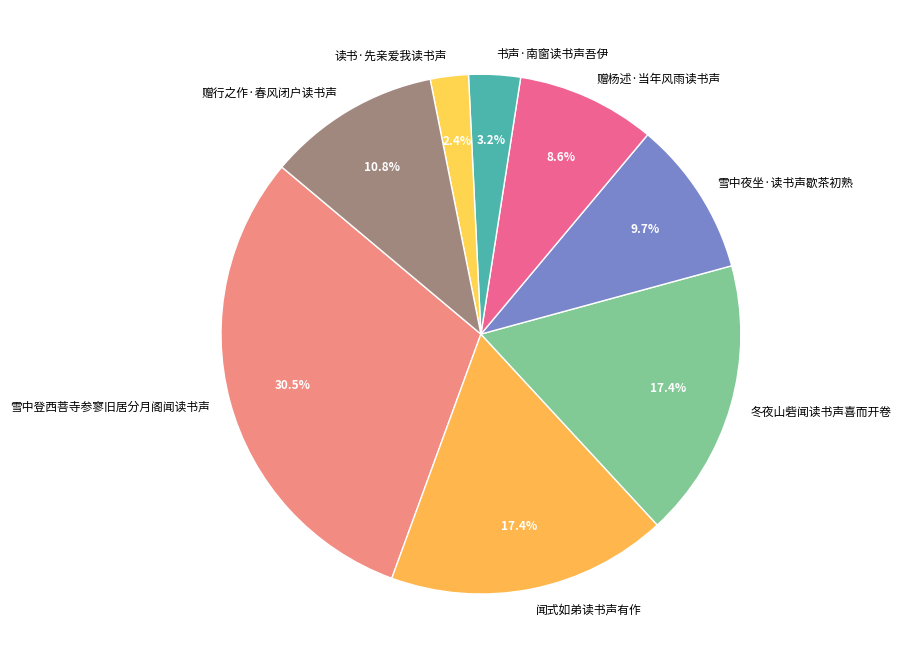

To the nearest percent, what portion does 赠行之作·春风闭户读书声 represent?

11%